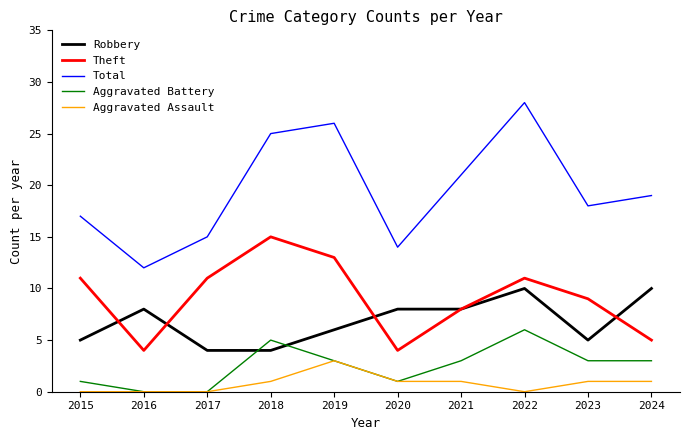

The Aggravated Battery series shows 3 at 2024. True or false?

True